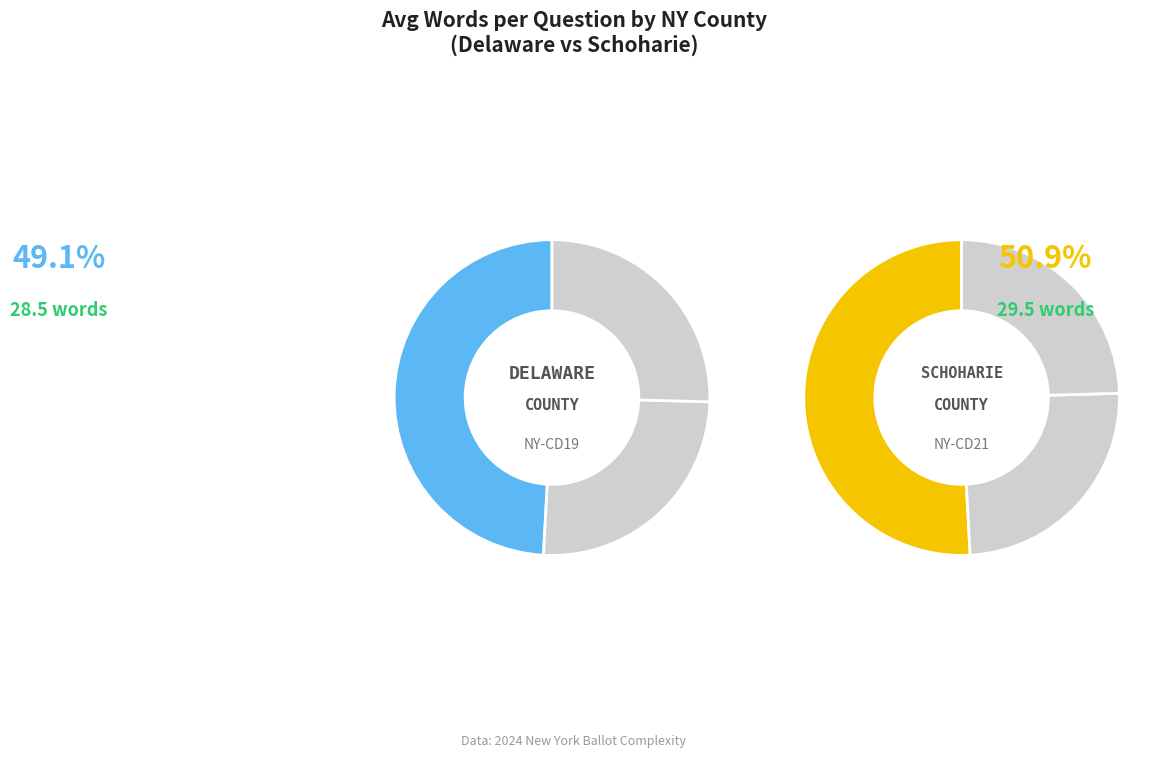

To the nearest percent, what is the average slice percentage?

50%